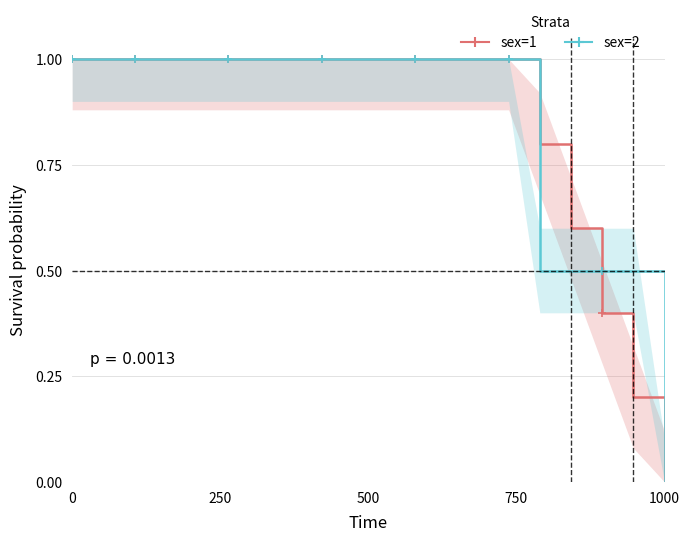

Is this an area chart (filled region under the line)?

No